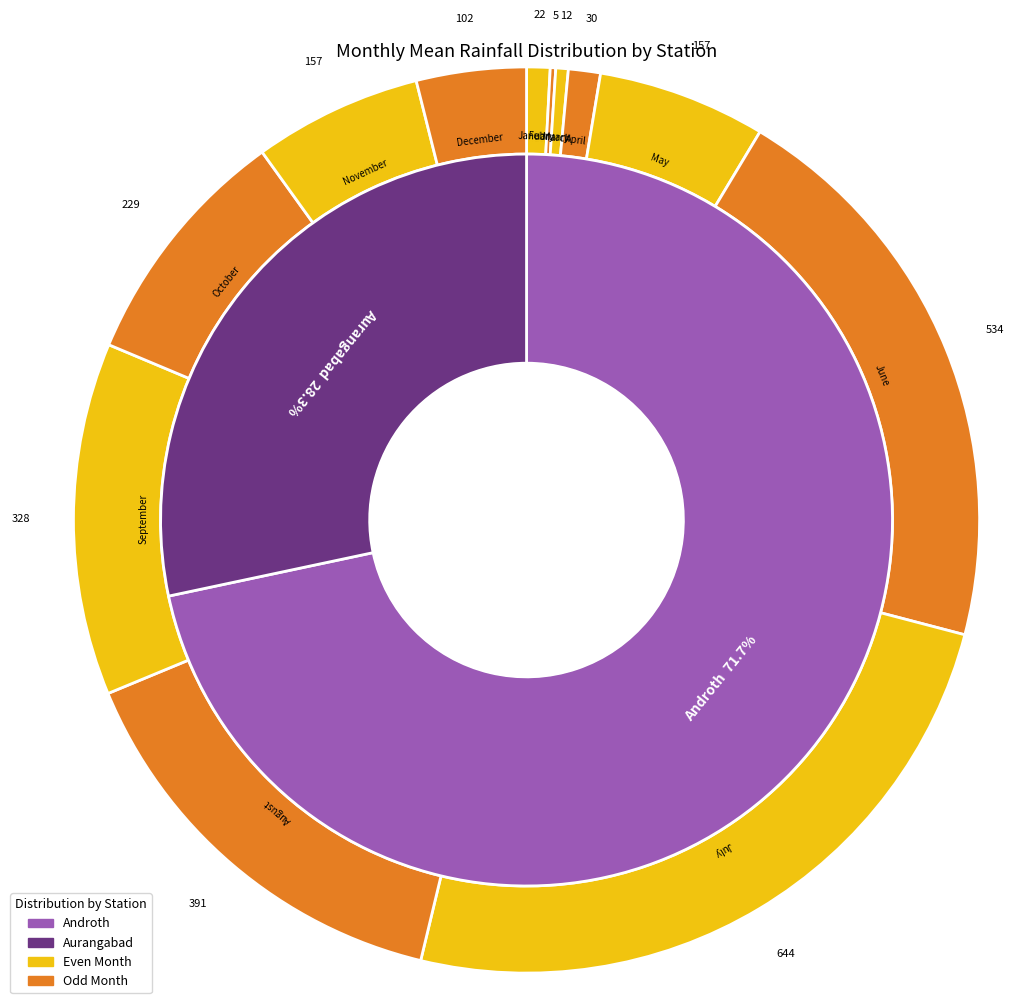

Which series changed the most between 2 and 9?

androth